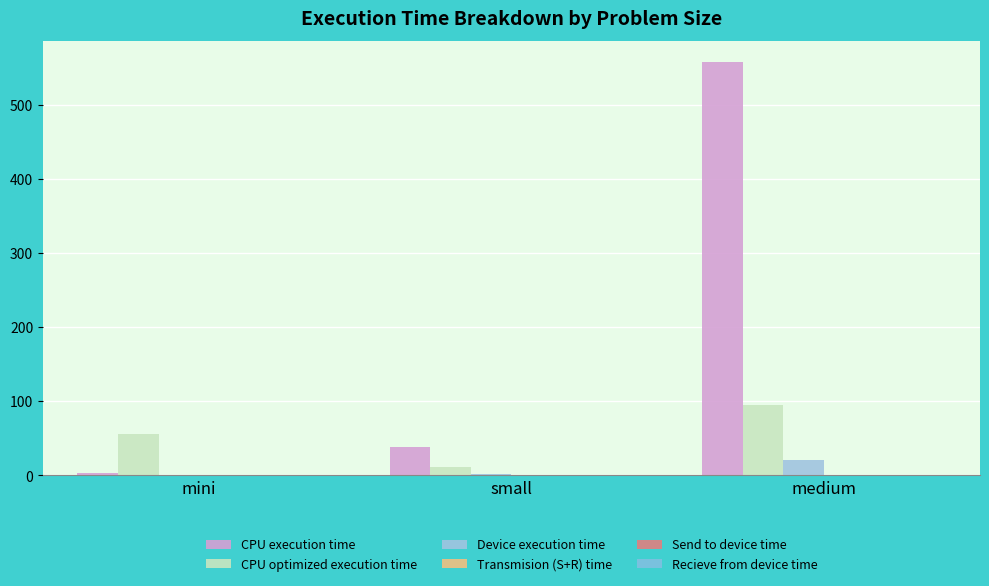

Are the bars horizontal?

No